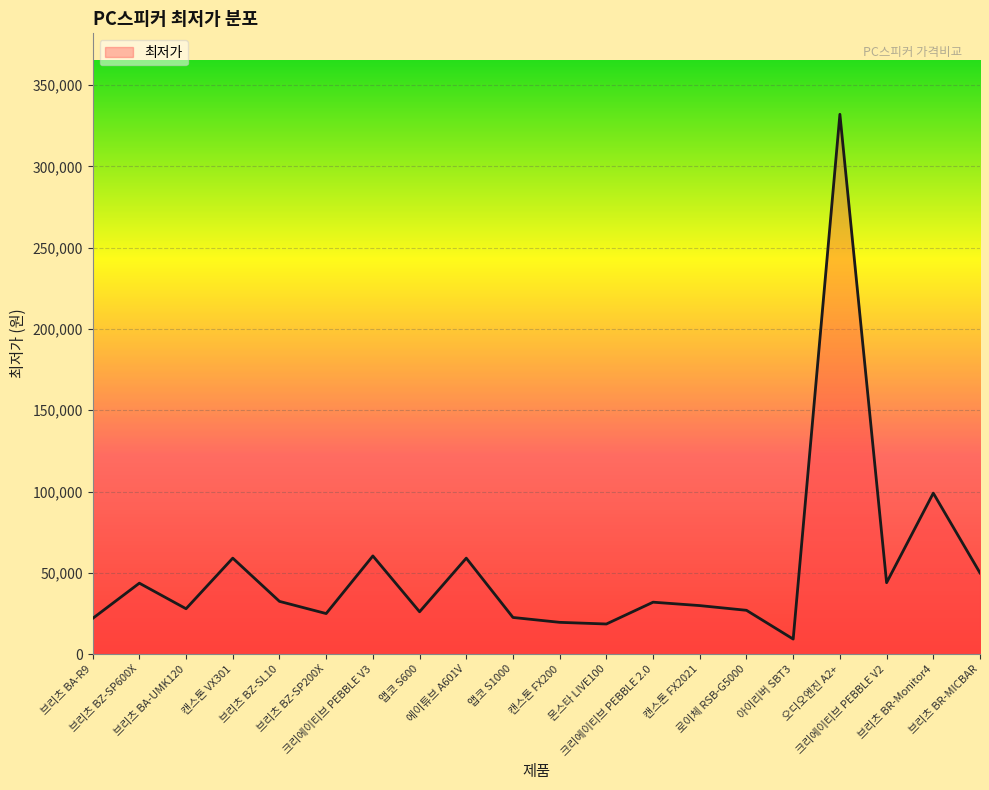

Which has a higher value, 브리츠 BZ-SP600X or 크리에이티브 PEBBLE 2.0?

브리츠 BZ-SP600X